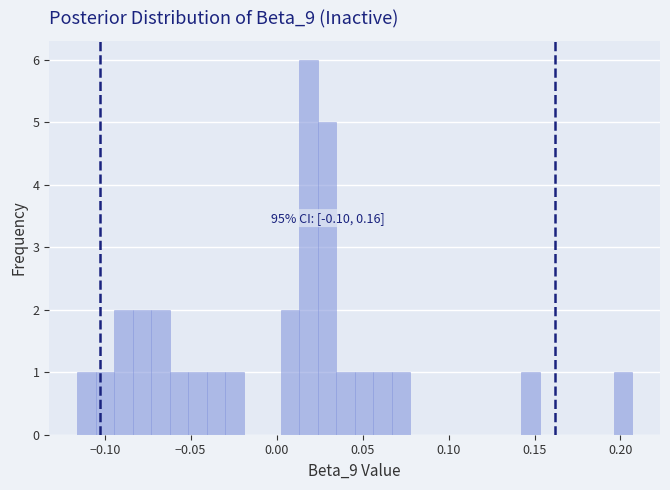

Read against the x-axis, roughly where is the centre of the tallest bar?

0.020